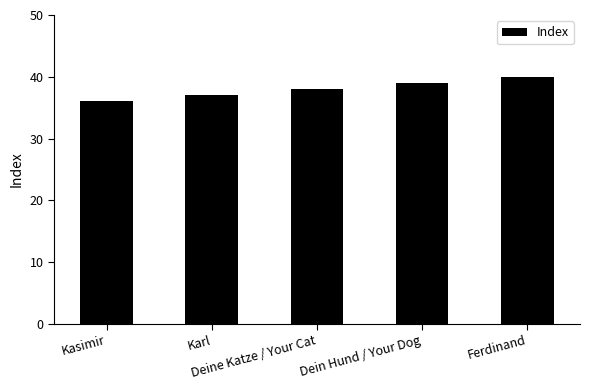

How many bars are there in total?

5